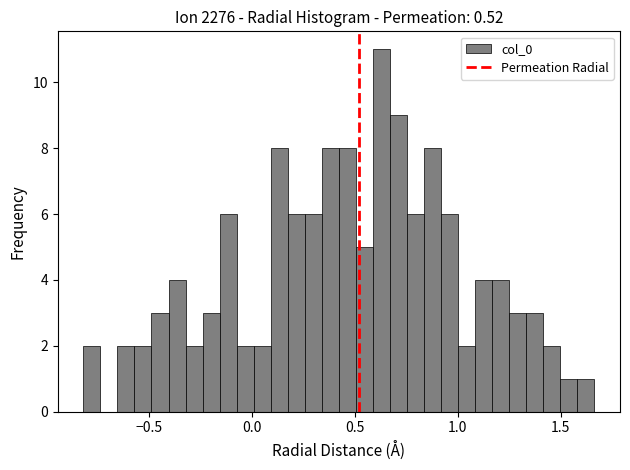

Around what value on the x-axis is the tallest bar? Give the approximate position of its centre, as read against the axis.

0.65